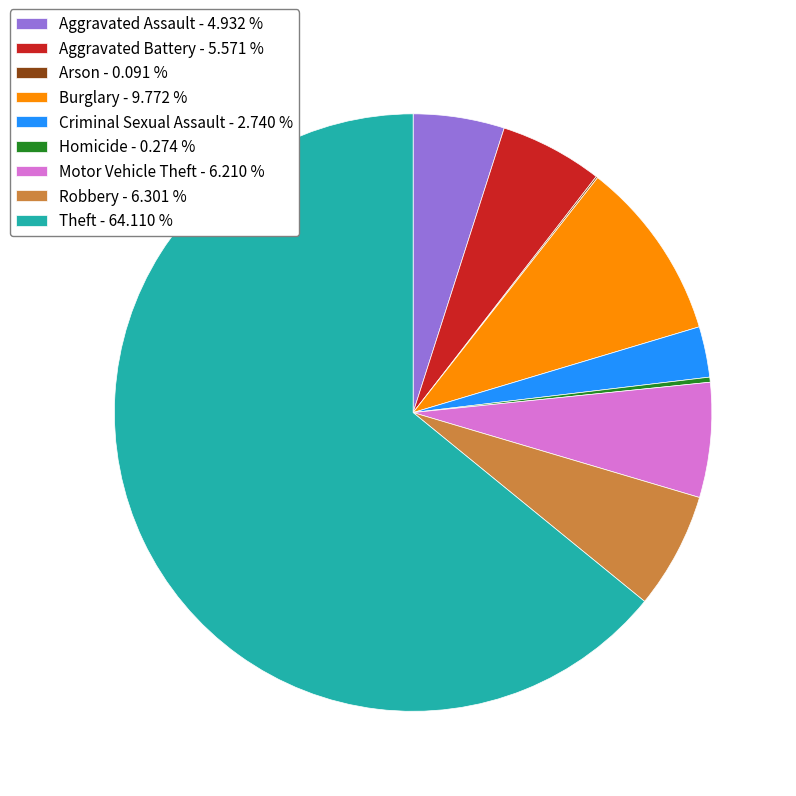

What is the ratio of the value at Robbery - 6.301 % to the value at Criminal Sexual Assault - 2.740 %?

2.3